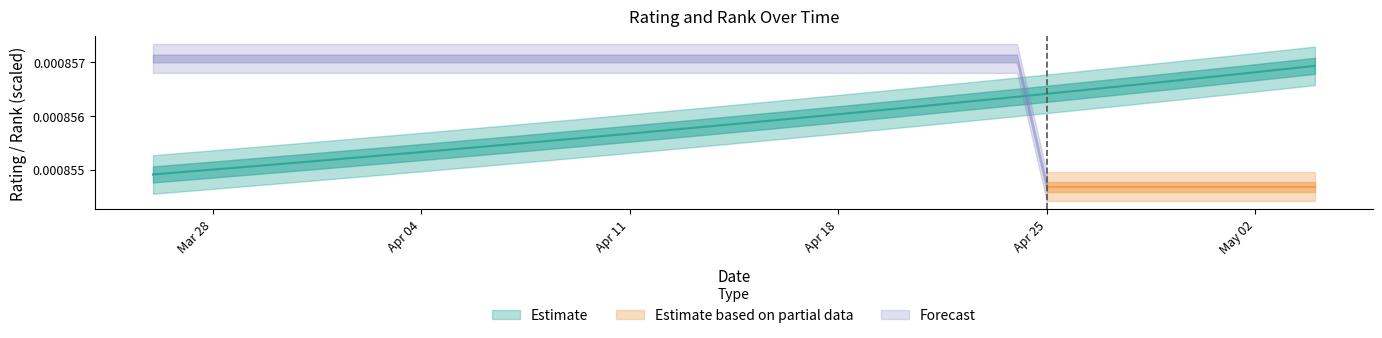

Where is the data nearest to the value 0?

03/26/2017